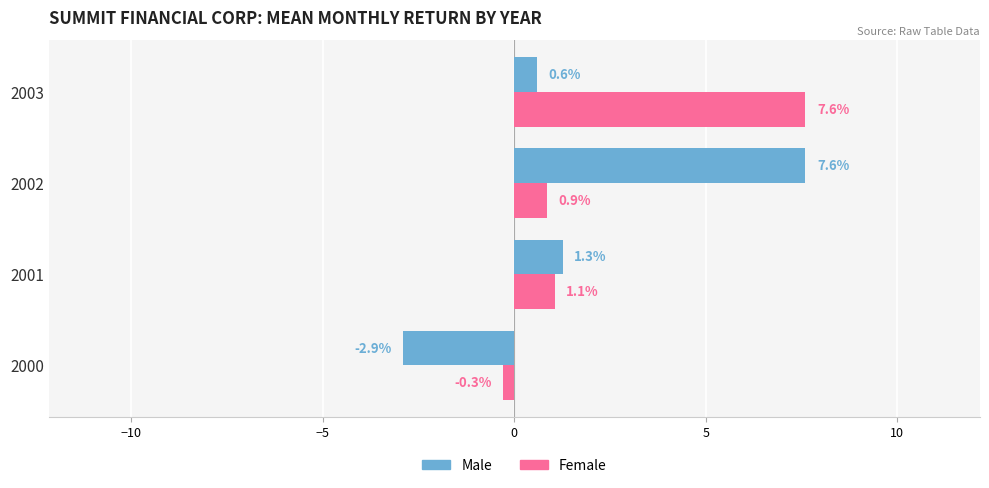

Which series has the largest range (max minus min)?

Male